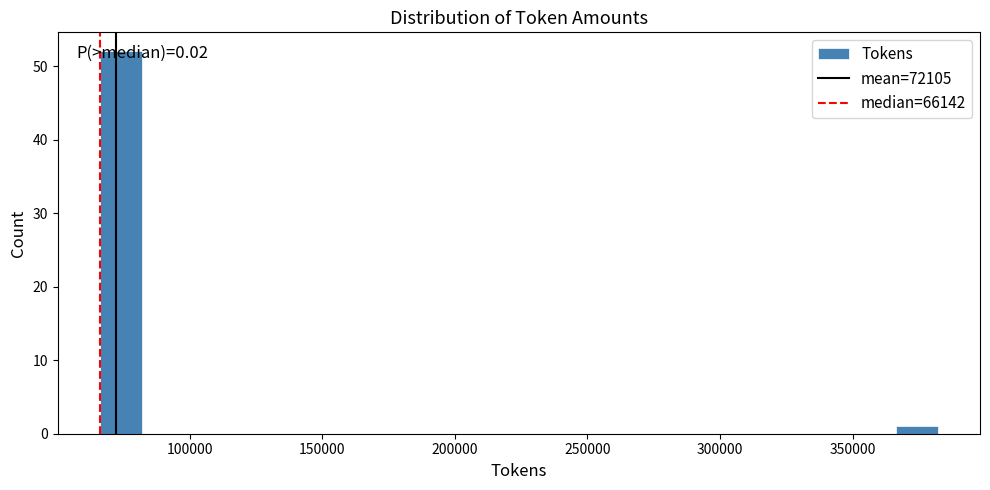

Read against the x-axis, roughly where is the centre of the tallest bar?

75000